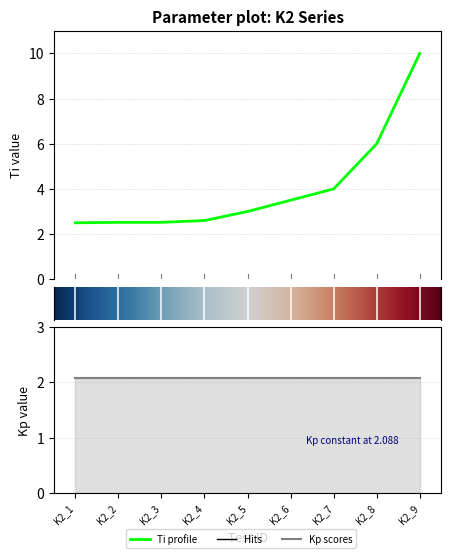

At which label does the data first exceed 3?

K2_6